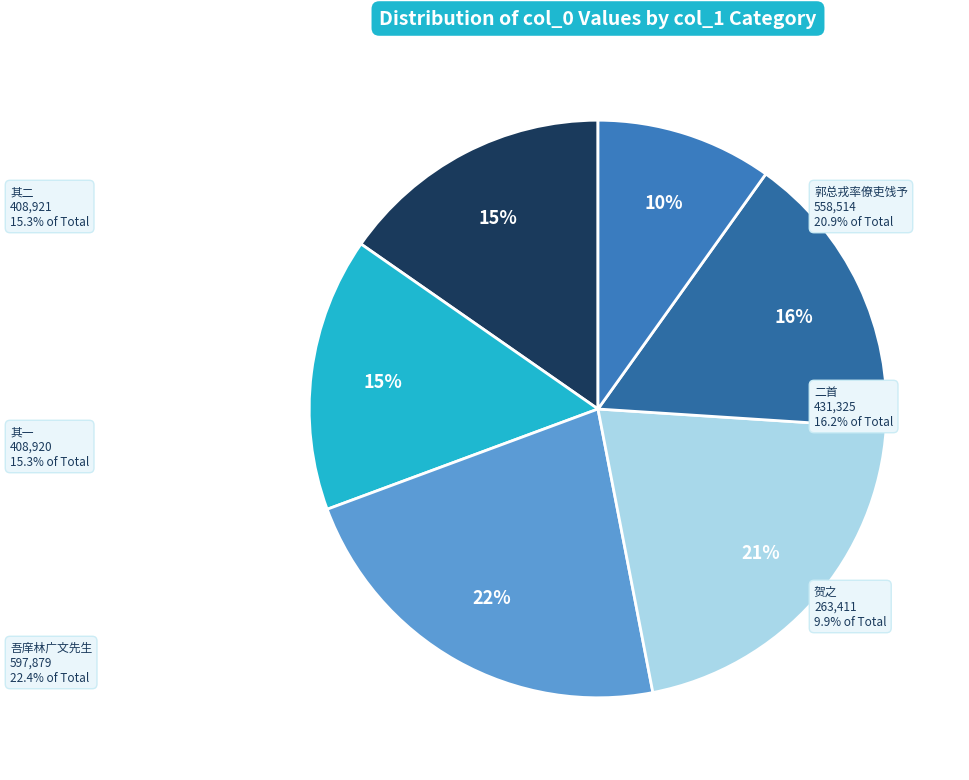

What is the smallest slice in the pie chart?

林山腴移居东邻有诗志喜和而贺之